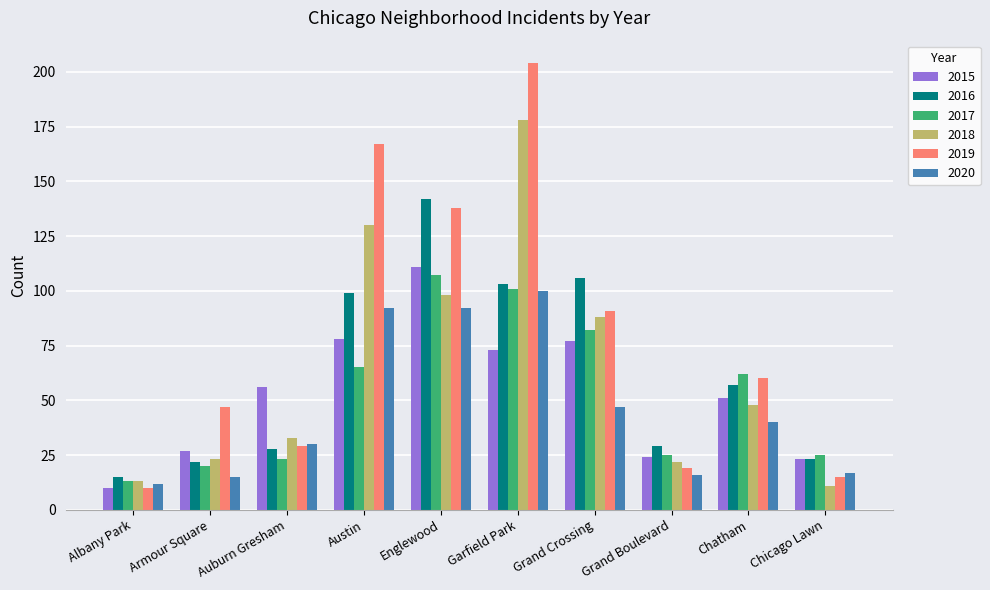

What is the maximum value shown in the chart?

204